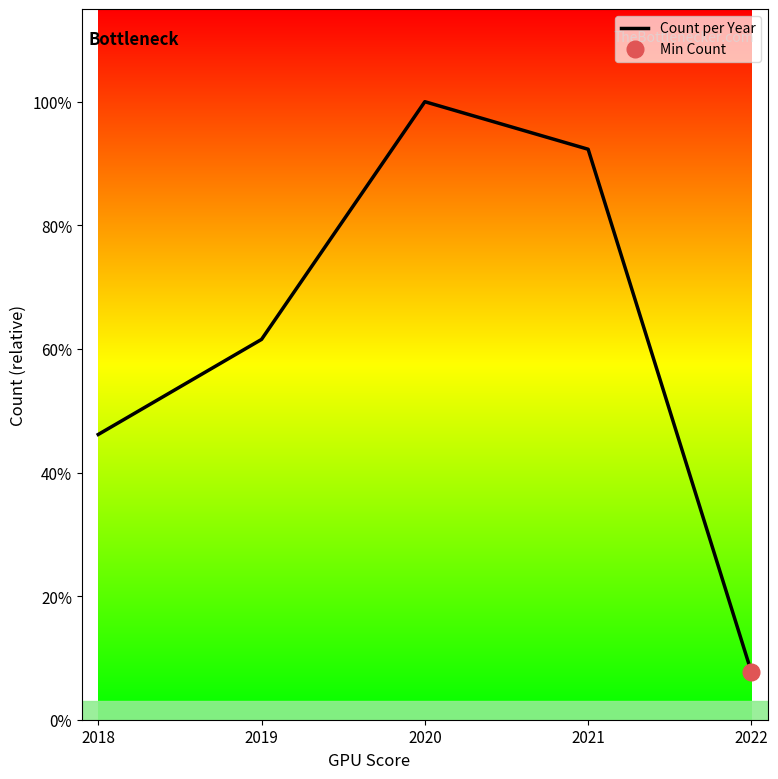

What is the value of the 4th point from the left?

12